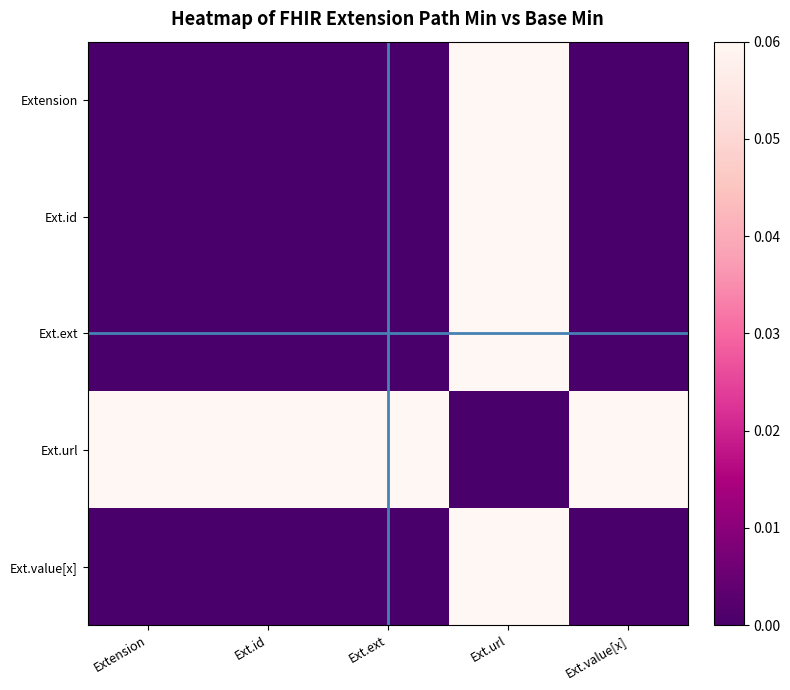

Reading left to right, list all the values displayed in this chart.

Extension: Extension=0.0	Ext.id=0.0	Ext.ext=0.0	Ext.url=0.1	Ext.value[x]=0.0
Ext.id: Extension=0.0	Ext.id=0.0	Ext.ext=0.0	Ext.url=0.1	Ext.value[x]=0.0
Ext.ext: Extension=0.0	Ext.id=0.0	Ext.ext=0.0	Ext.url=0.1	Ext.value[x]=0.0
Ext.url: Extension=0.1	Ext.id=0.1	Ext.ext=0.1	Ext.url=0.0	Ext.value[x]=0.1
Ext.value[x]: Extension=0.0	Ext.id=0.0	Ext.ext=0.0	Ext.url=0.1	Ext.value[x]=0.0